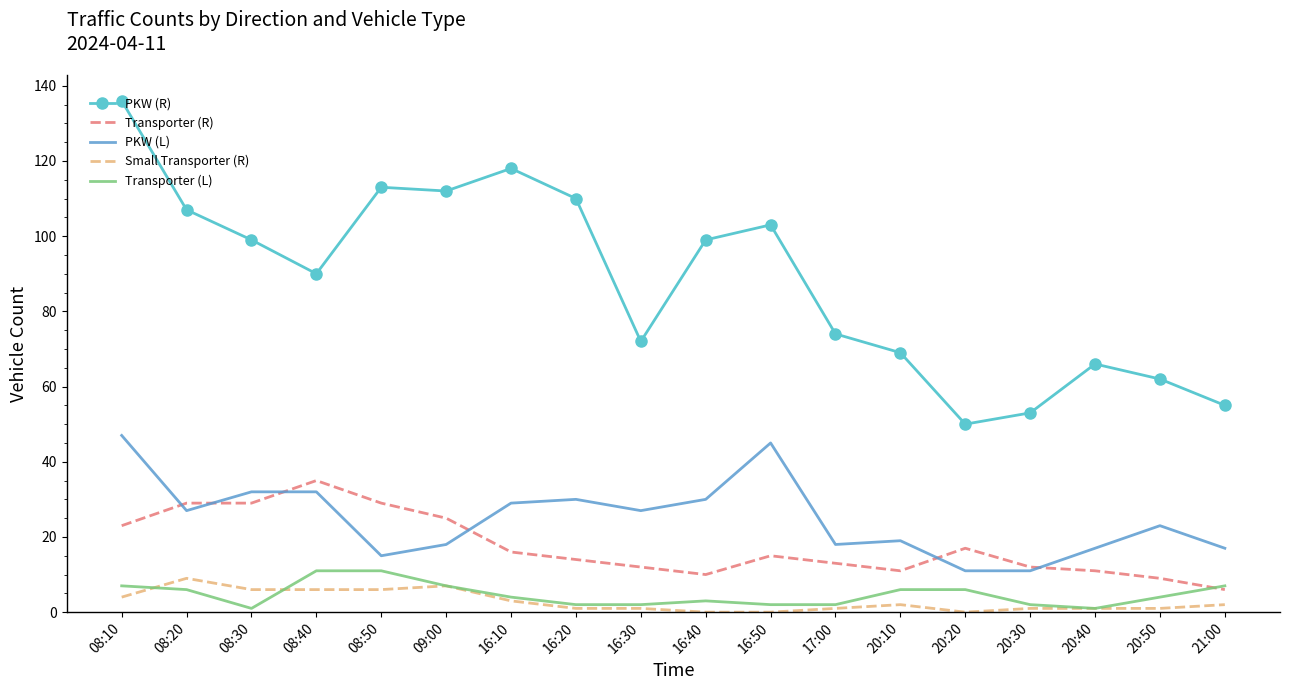

What are all the series names shown in the legend?

PKW (R), Transporter (R), PKW (L), Small Transporter (R), Transporter (L)